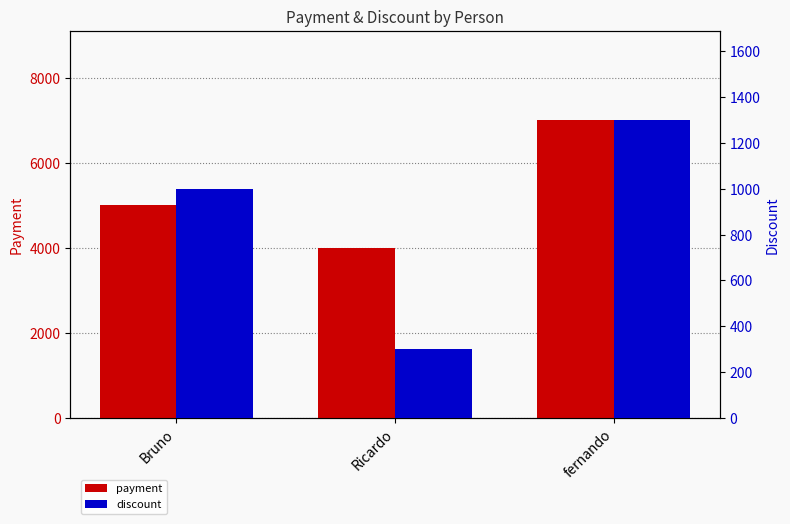

At which category does the chart reach its minimum across all series?

Ricardo